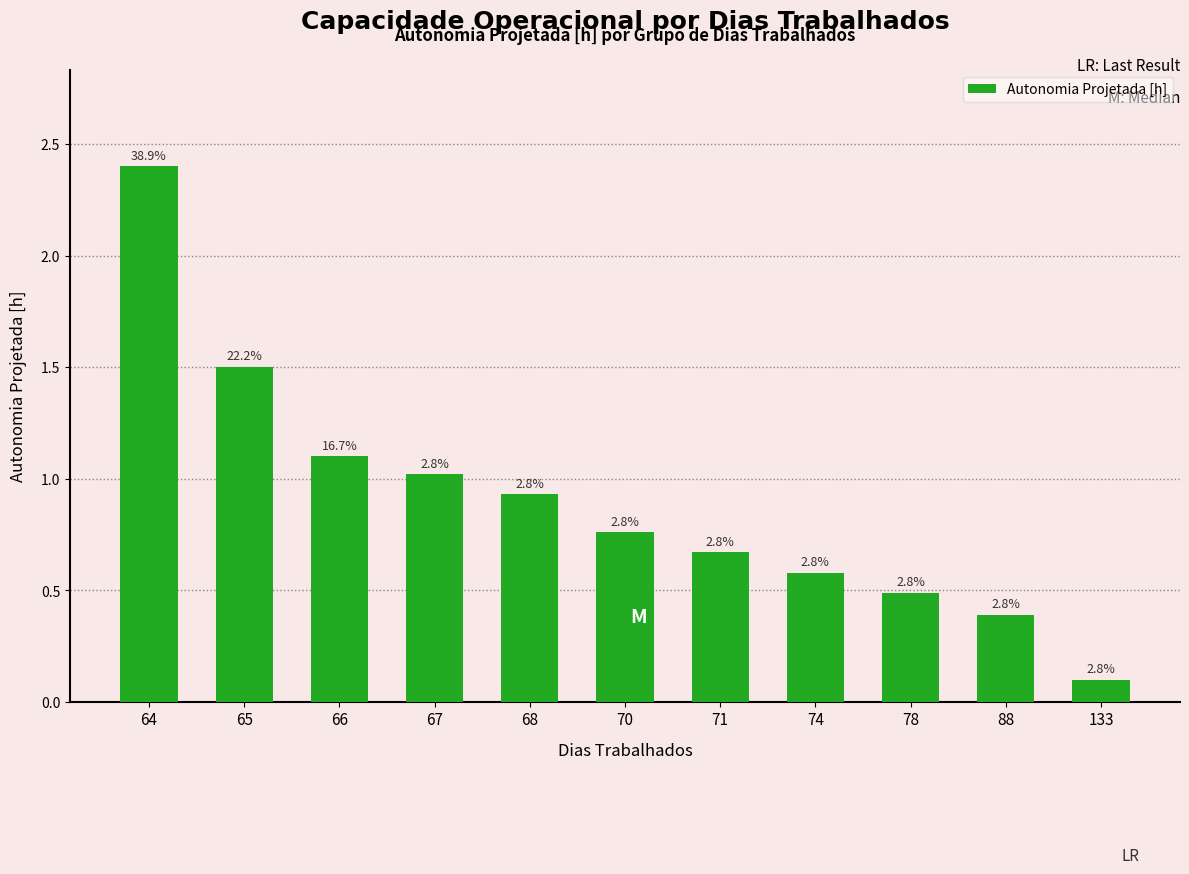

What is the sum of all values?

9.9